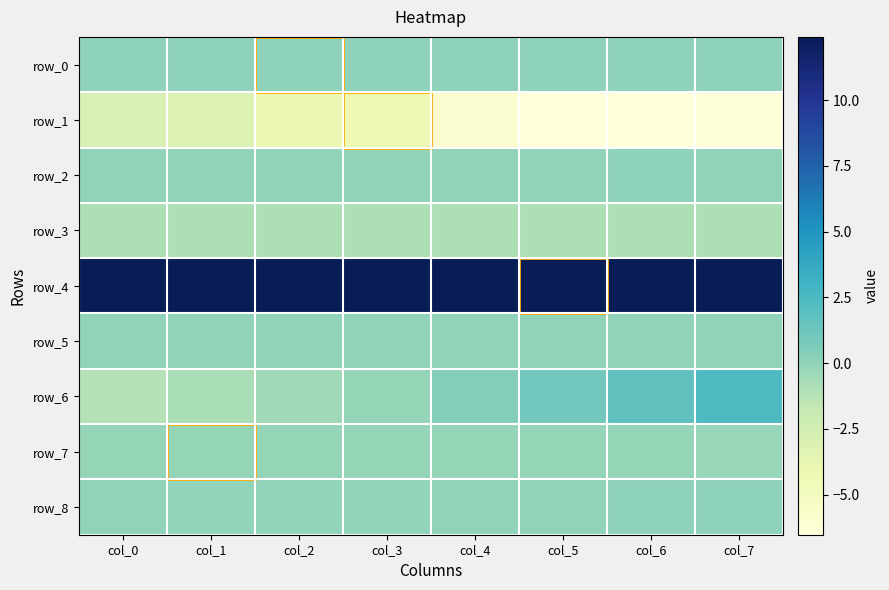

Which category has the lowest value in the row_8 series?

col_1